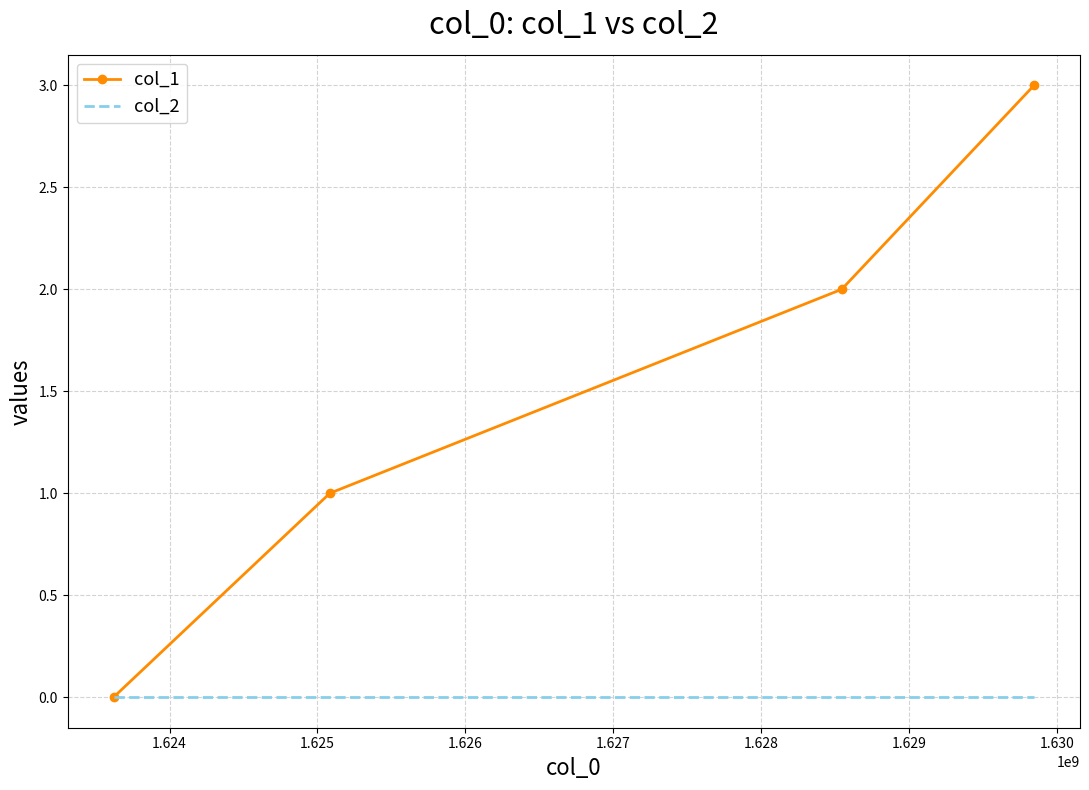

What is the greatest value displayed?

3